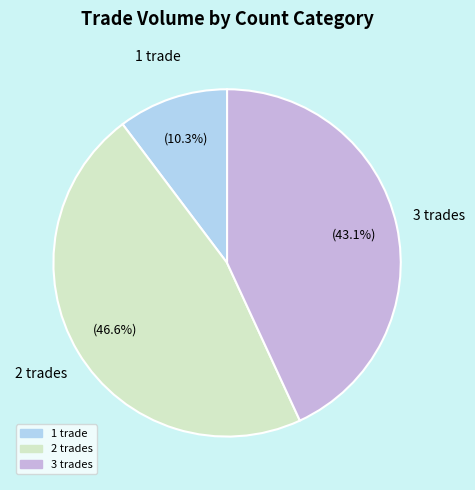

Which slice is the largest?

2 trades